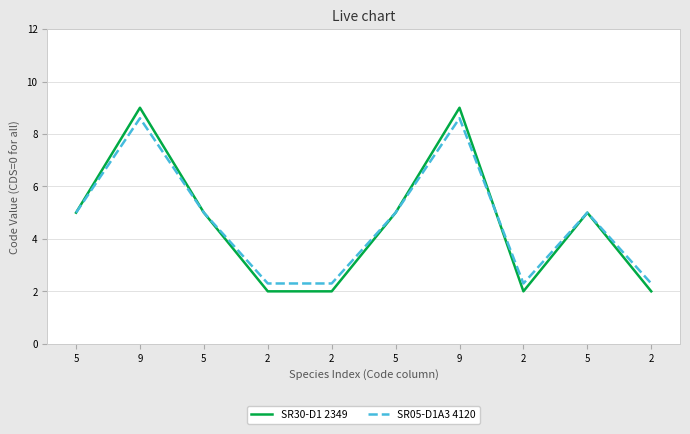

What are all the series names shown in the legend?

SR30-D1 2349, SR05-D1A3 4120